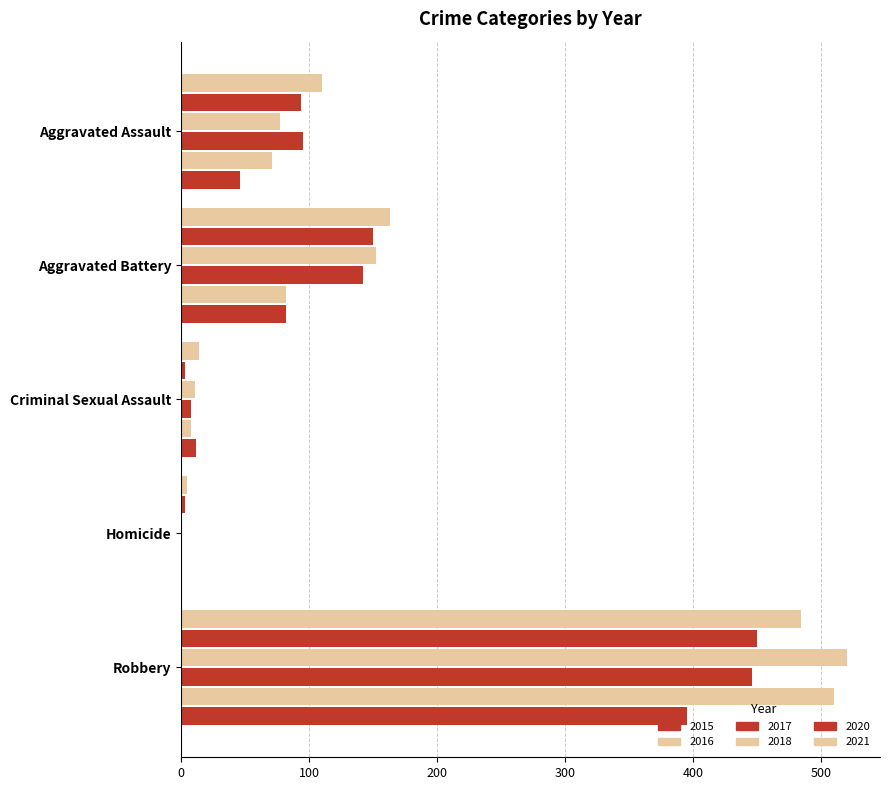

Is the value of 2015 at Criminal Sexual Assault greater than the value of 2017 at Robbery?

No